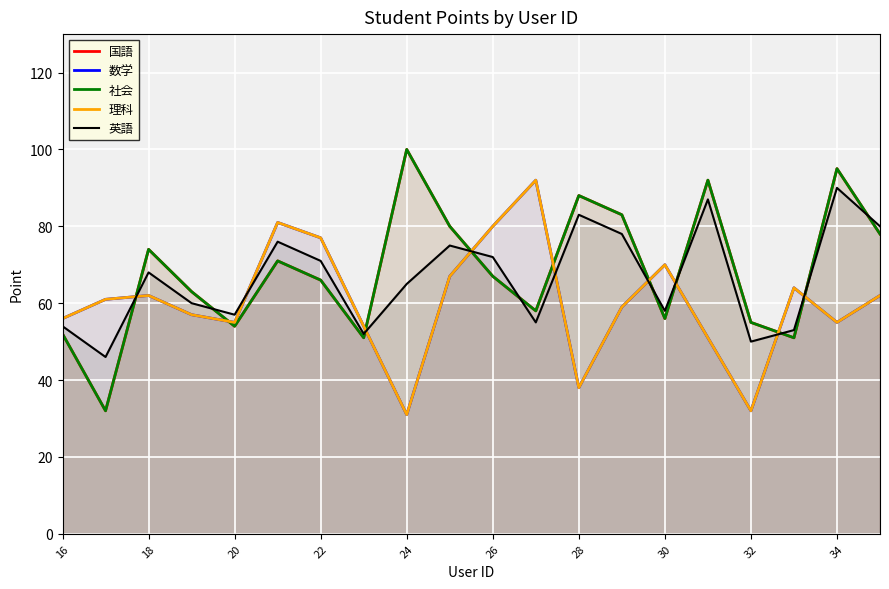

How many distinct data groups are displayed?

5